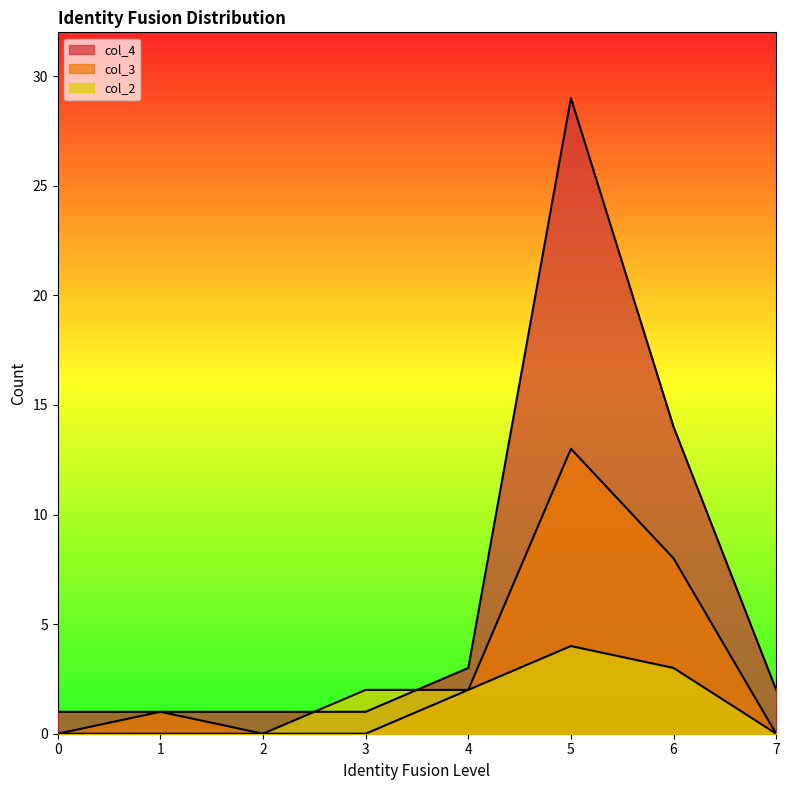

Between 1 and 3, which is larger?

1